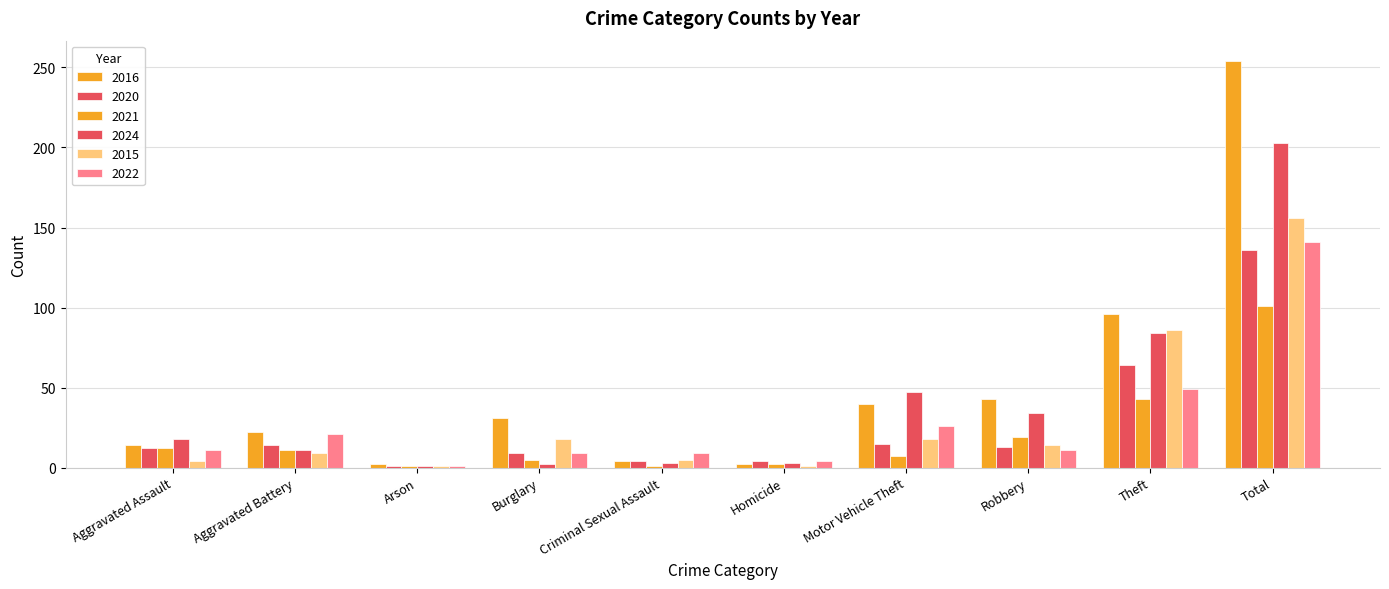

How many bars are there in each group?

6